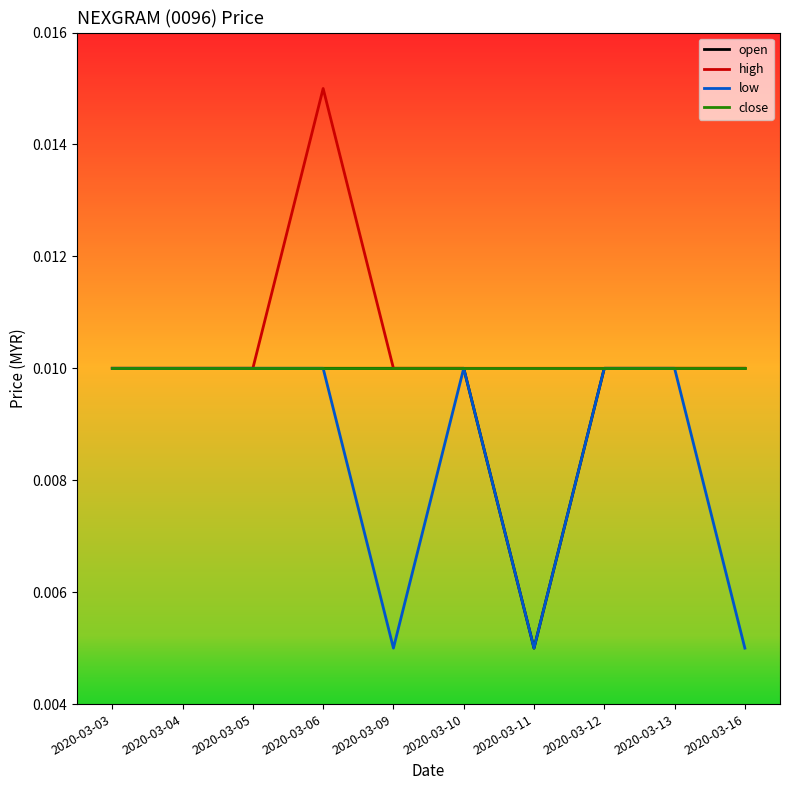

At which category is the sum across all series the highest?

2020-03-06